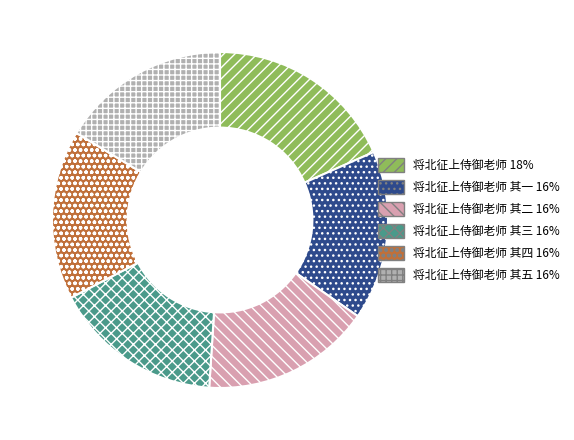

Is there a majority slice in this chart?

No